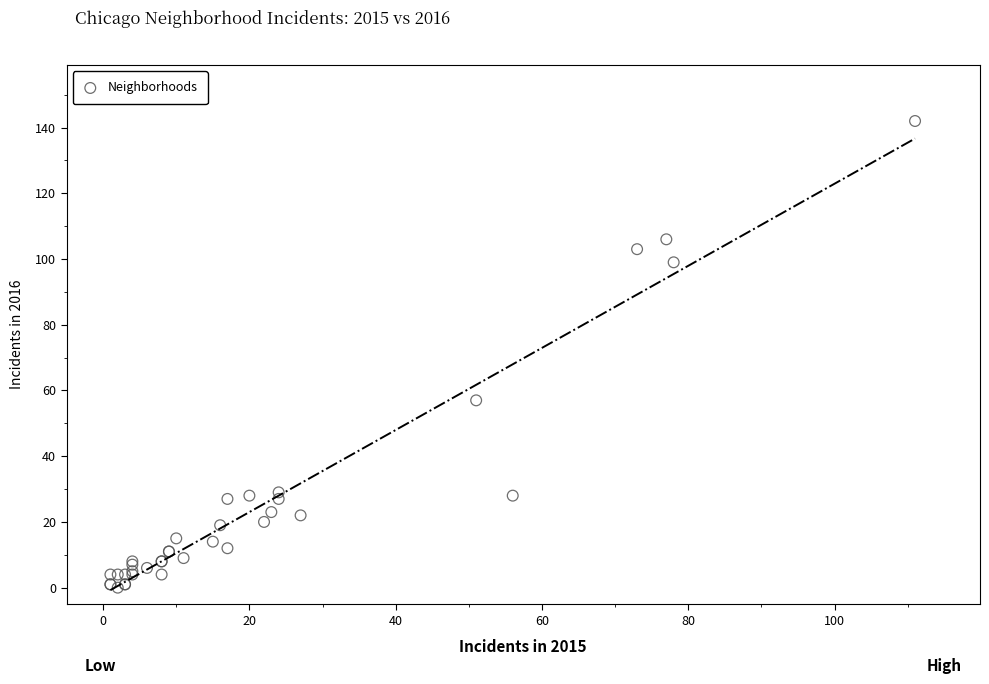

What Y value in the scatter plot is closest to 71?

57